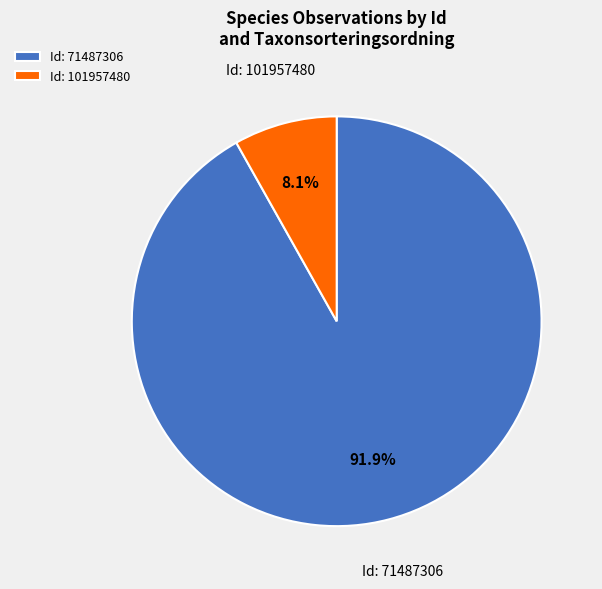

Which slice is the largest?

Id: 71487306